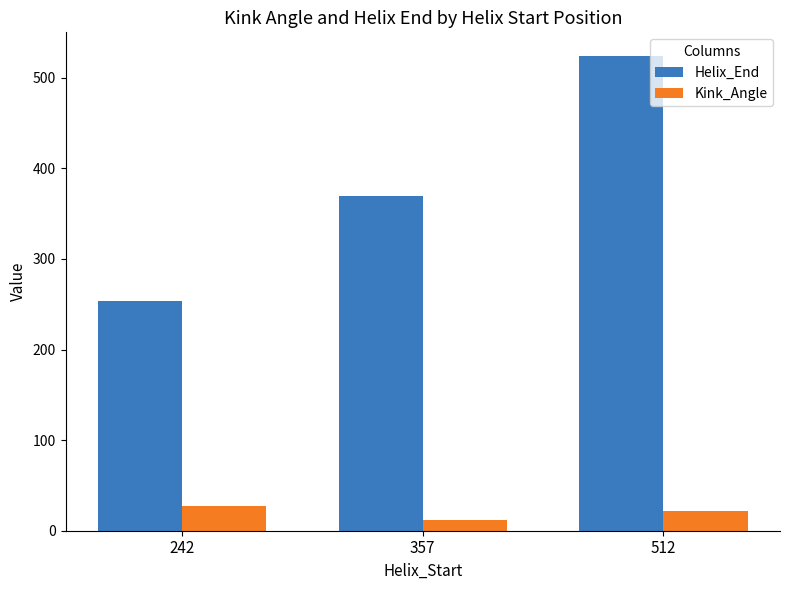

Reading right to left, extract all data points from this chart.

Helix_End: 524.0	369.0	254.0
Kink_Angle: 21.6	11.5	26.8